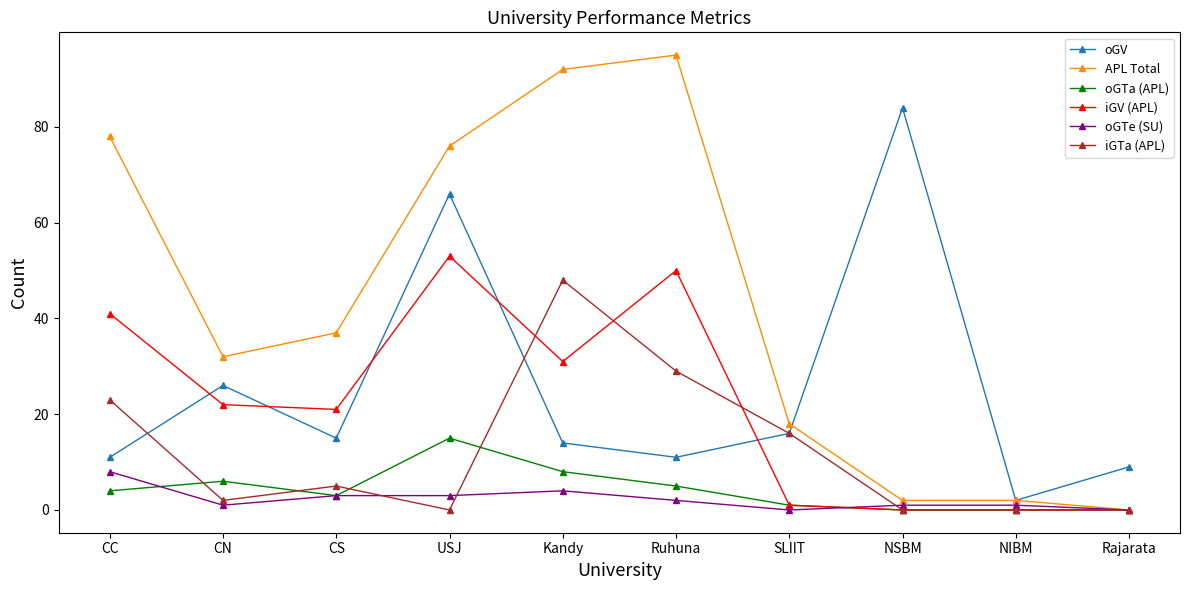

The value of oGV at SLIIT is 5. True or false?

False